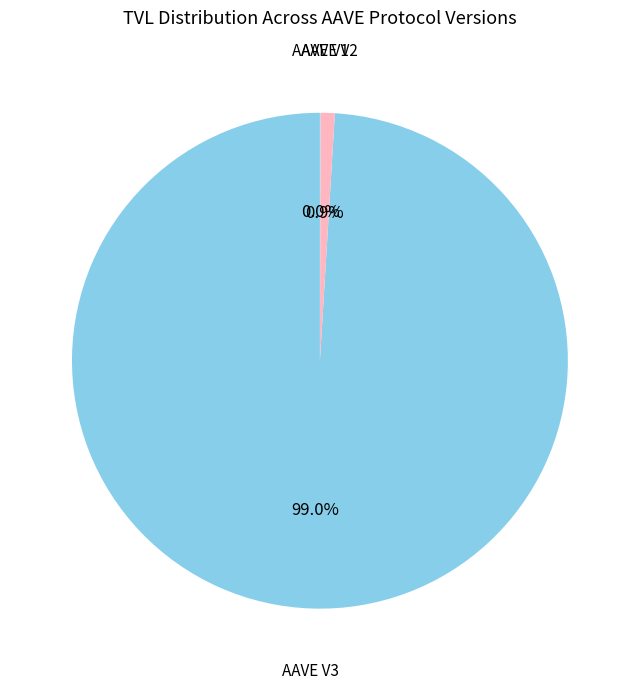

What percentage do AAVE V3 and AAVE V2 together represent?

100.0%